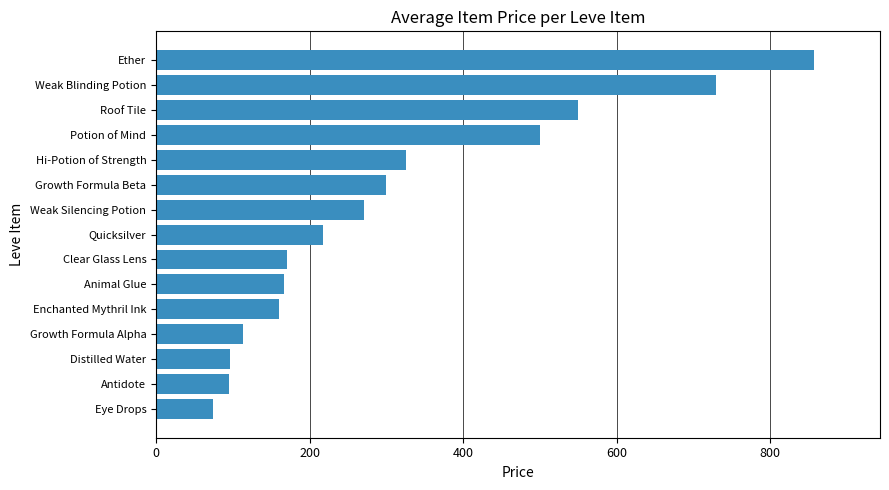

Where is the data nearest to the value 465?

Potion of Mind